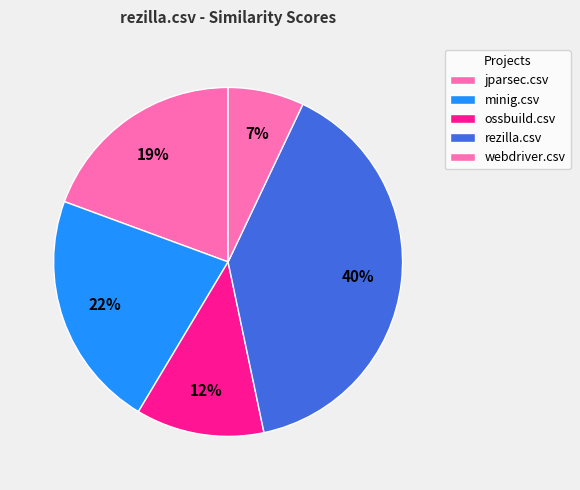

Count the number of slices in the pie.

5